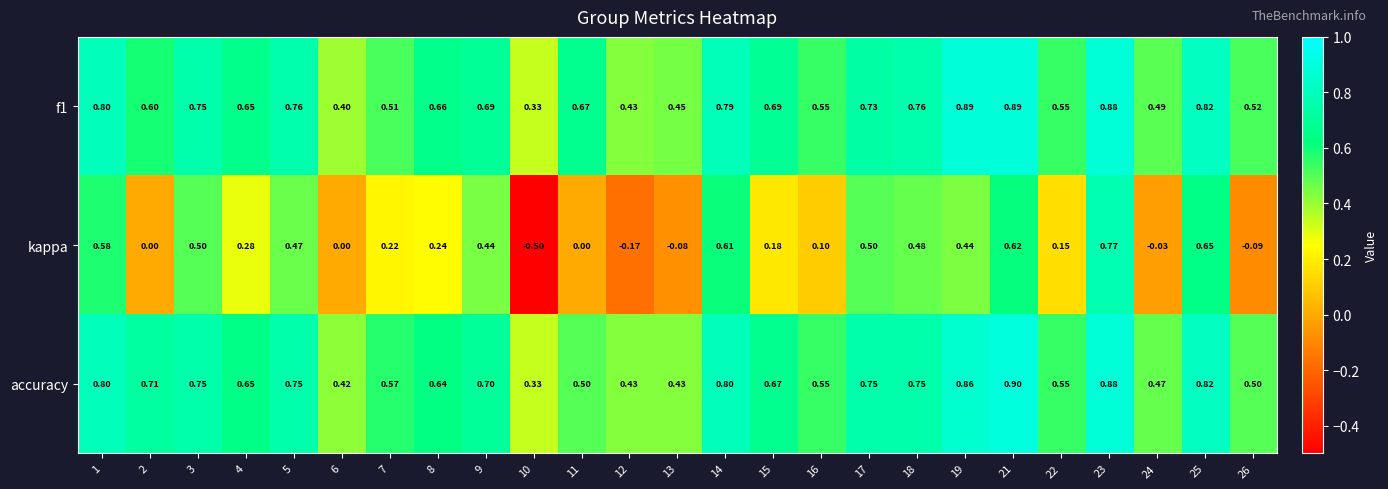

What is the difference between the highest and lowest values at 26?

0.6